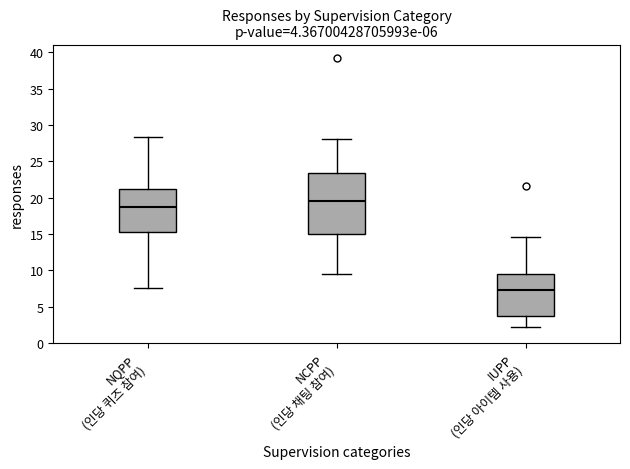

Which box's median line is the highest?

NCPP (인당 채팅 참여)